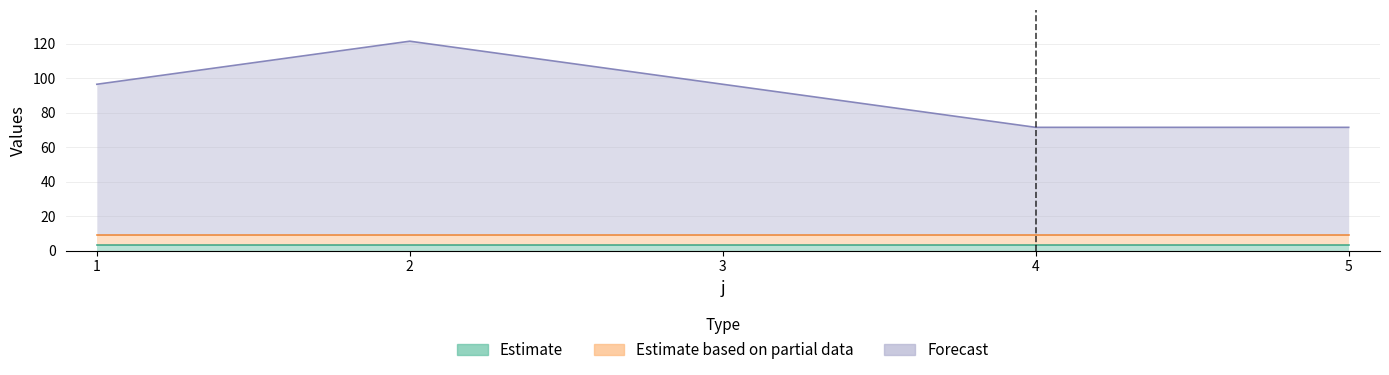

Rank the series at 2 from lowest to highest value.

Estimate, Estimate based on partial data, Forecast